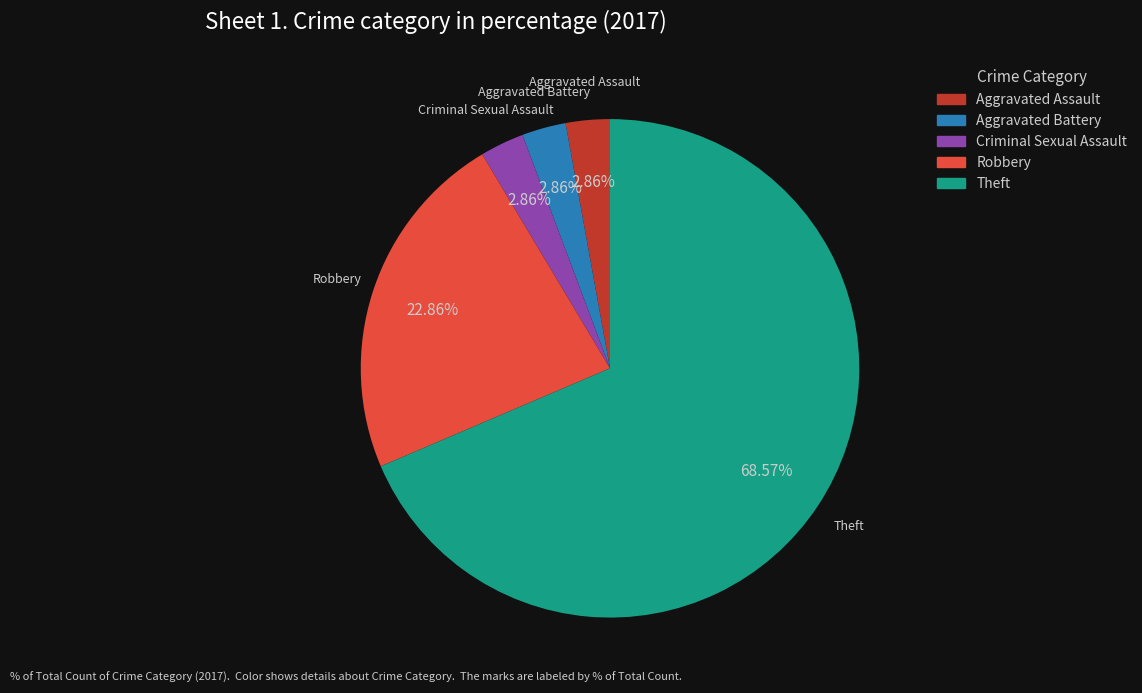

To the nearest percent, what portion does Robbery represent?

23%